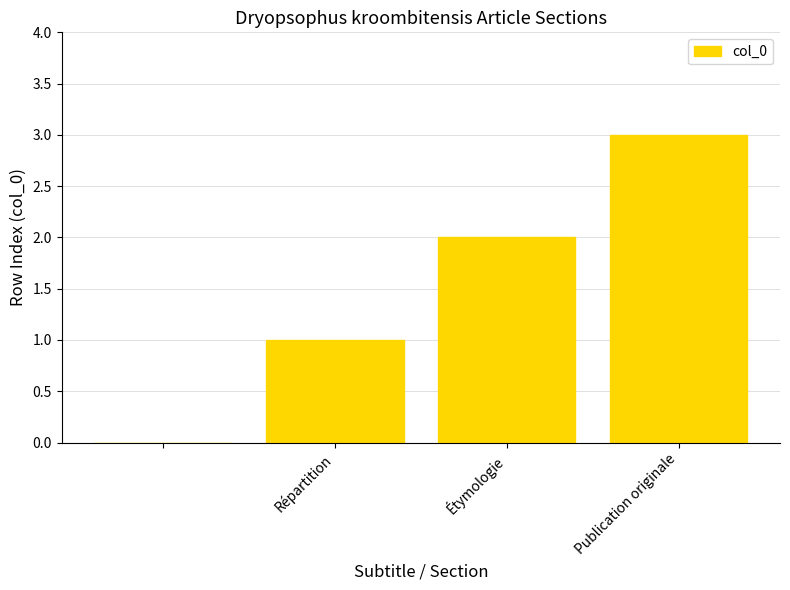

What is the maximum value shown in the chart?

3